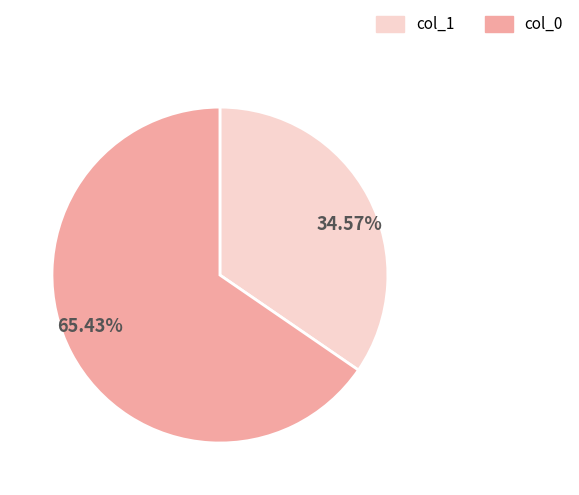

Does any single category account for the majority?

Yes